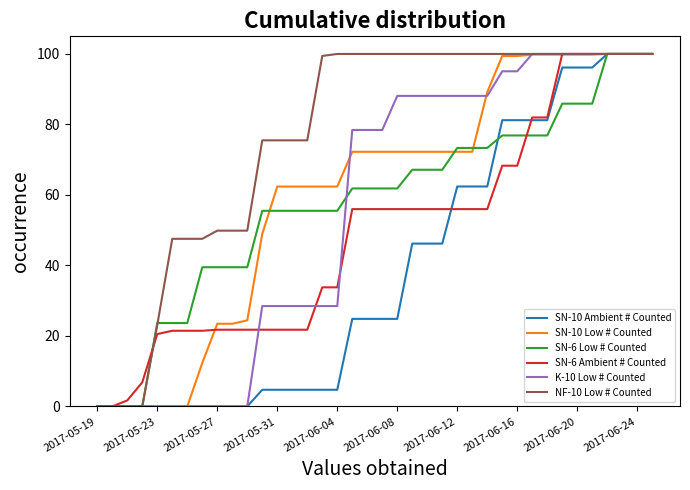

What are all the series names shown in the legend?

SN-10 Ambient # Counted, SN-10 Low # Counted, SN-6 Low # Counted, SN-6 Ambient # Counted, K-10 Low # Counted, NF-10 Low # Counted